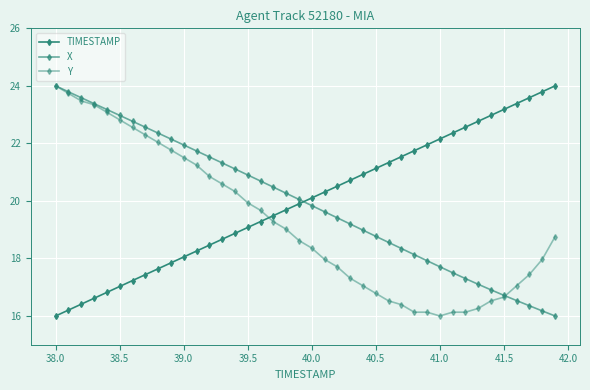

How many values in the TIMESTAMP series exceed 20?

20